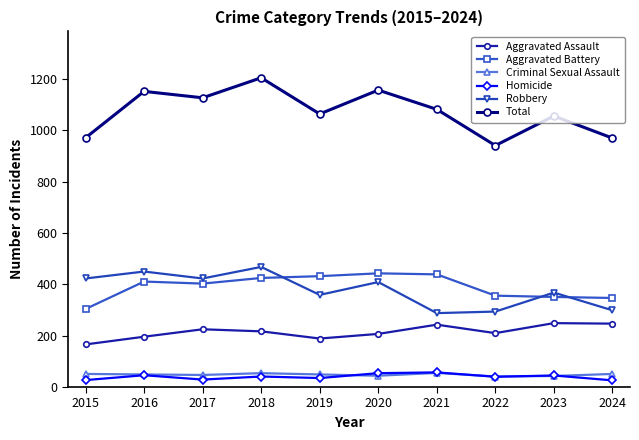

Read the Criminal Sexual Assault value at 2018.

54